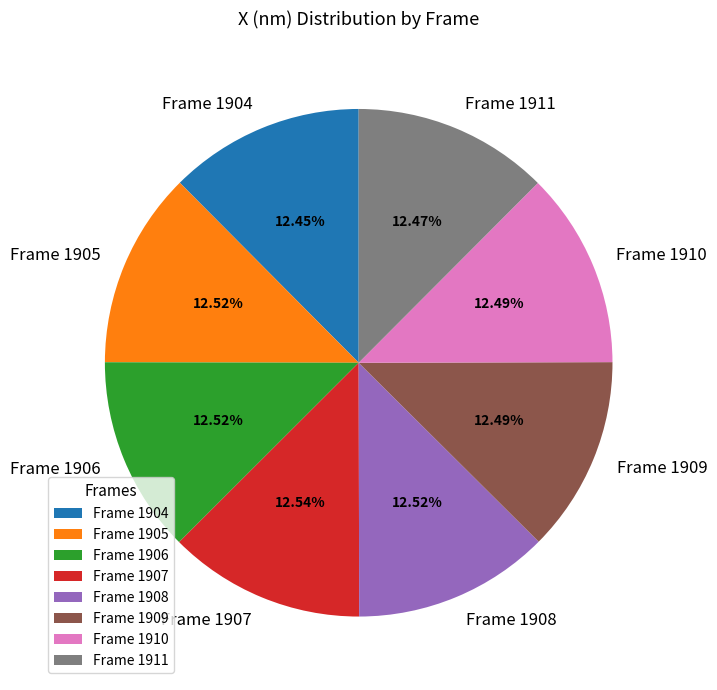

Is there any slice that represents more than half of the pie?

No